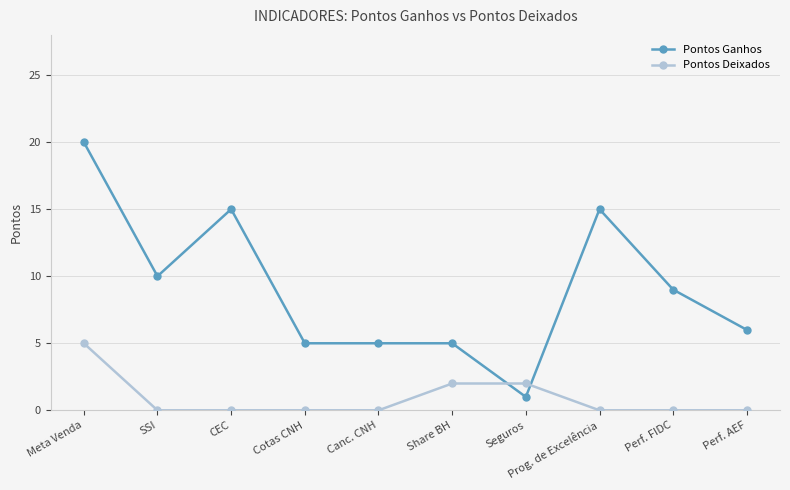

What is the difference between the highest and lowest values at SSI?

10